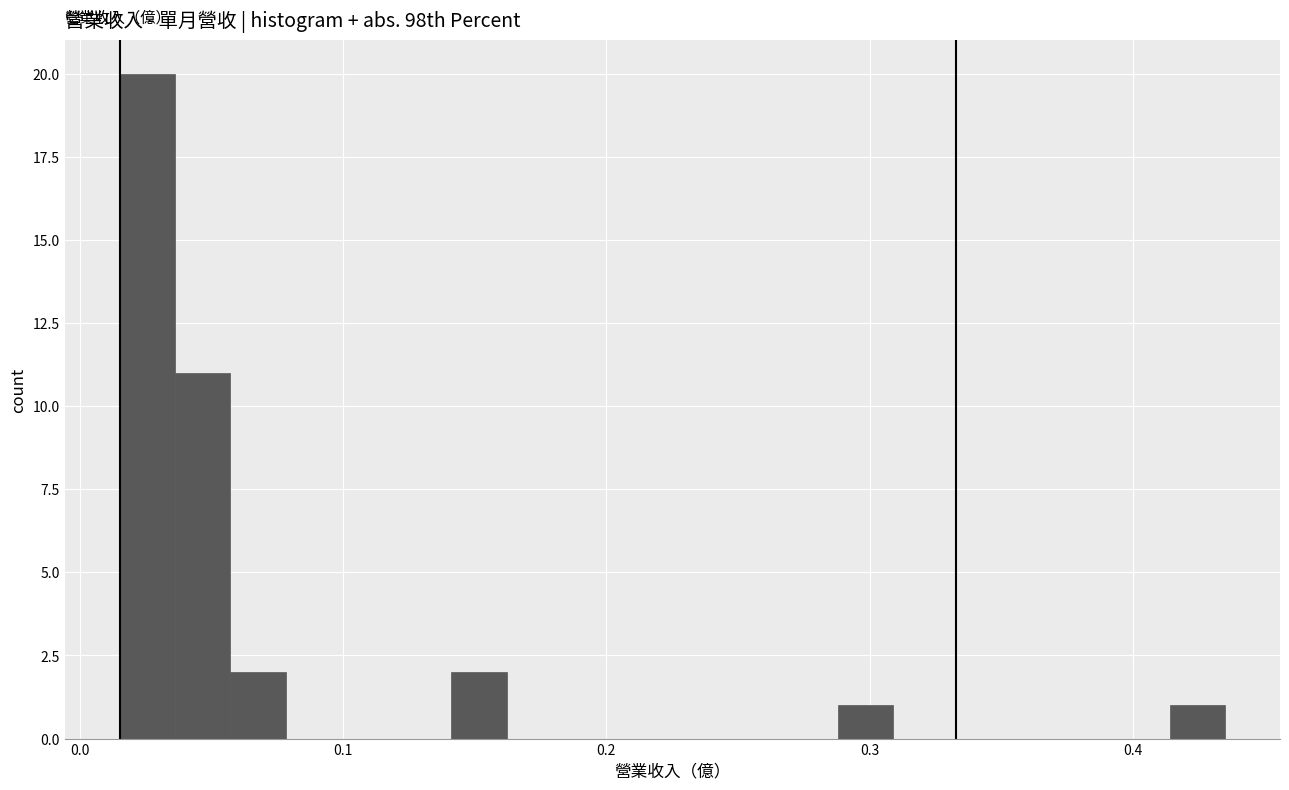

Read against the x-axis, roughly where is the centre of the tallest bar?

0.03